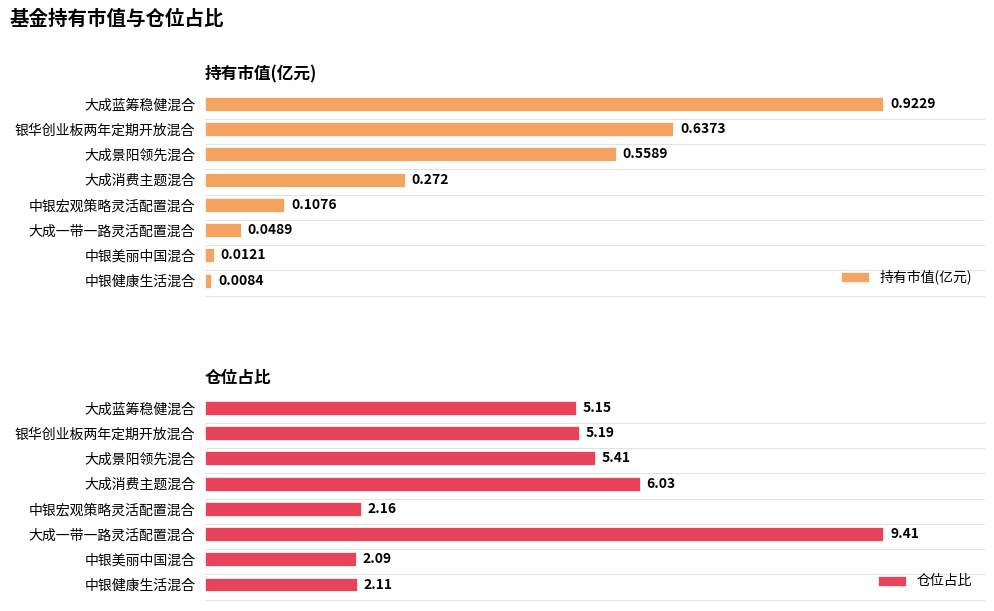

Does the chart contain any negative values?

No